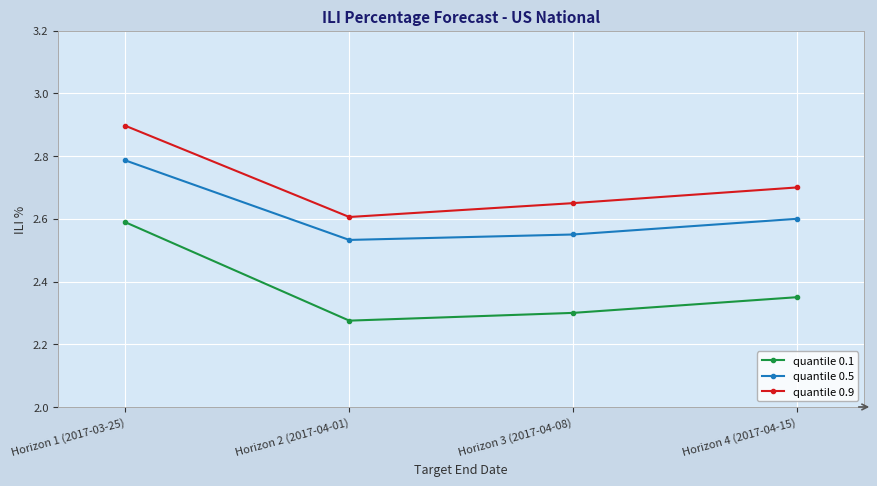

How many interior local valleys does the quantile 0.1 series have?

1